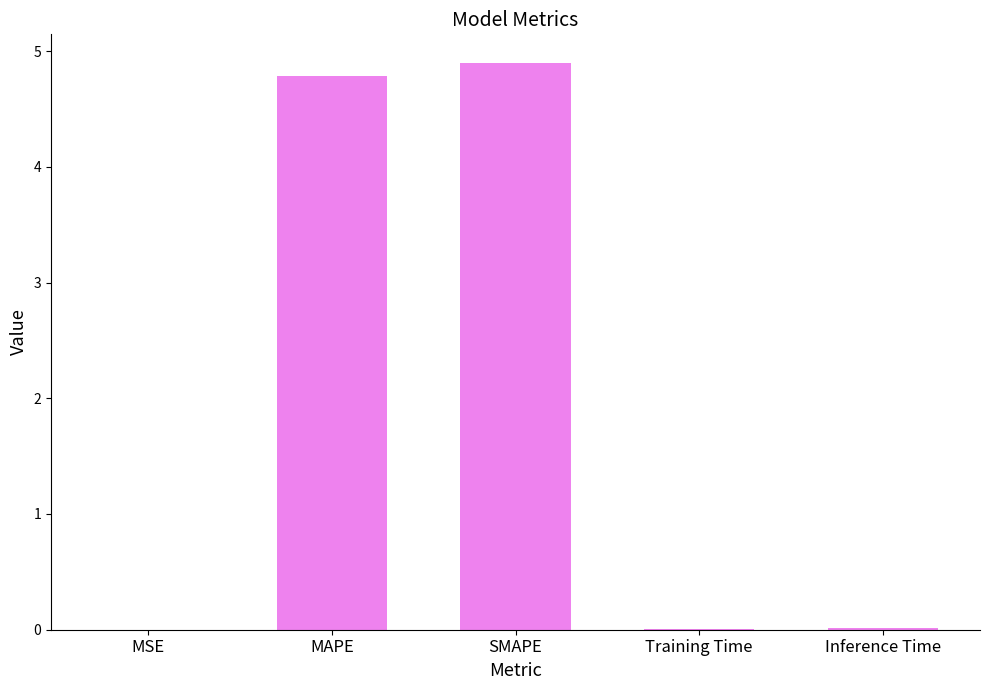

The value at SMAPE is 4.9. True or false?

True